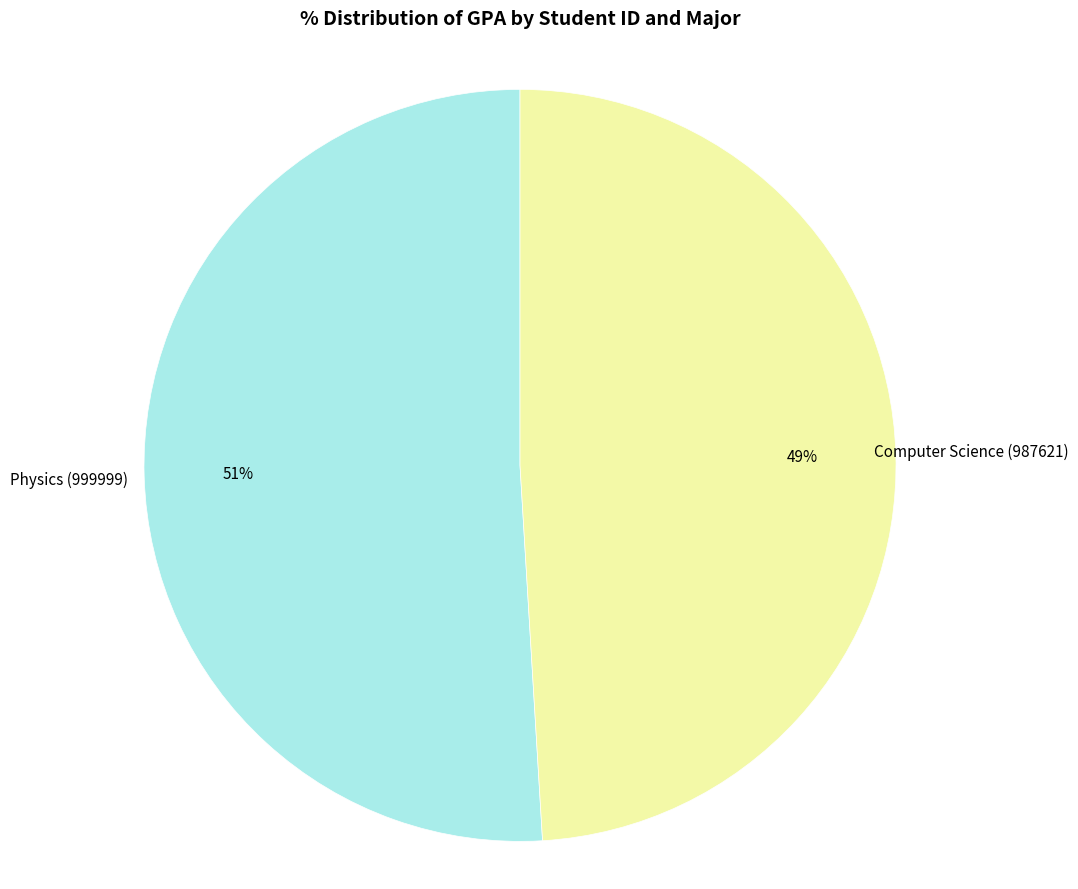

What is the largest slice in the pie chart?

Physics (999999)